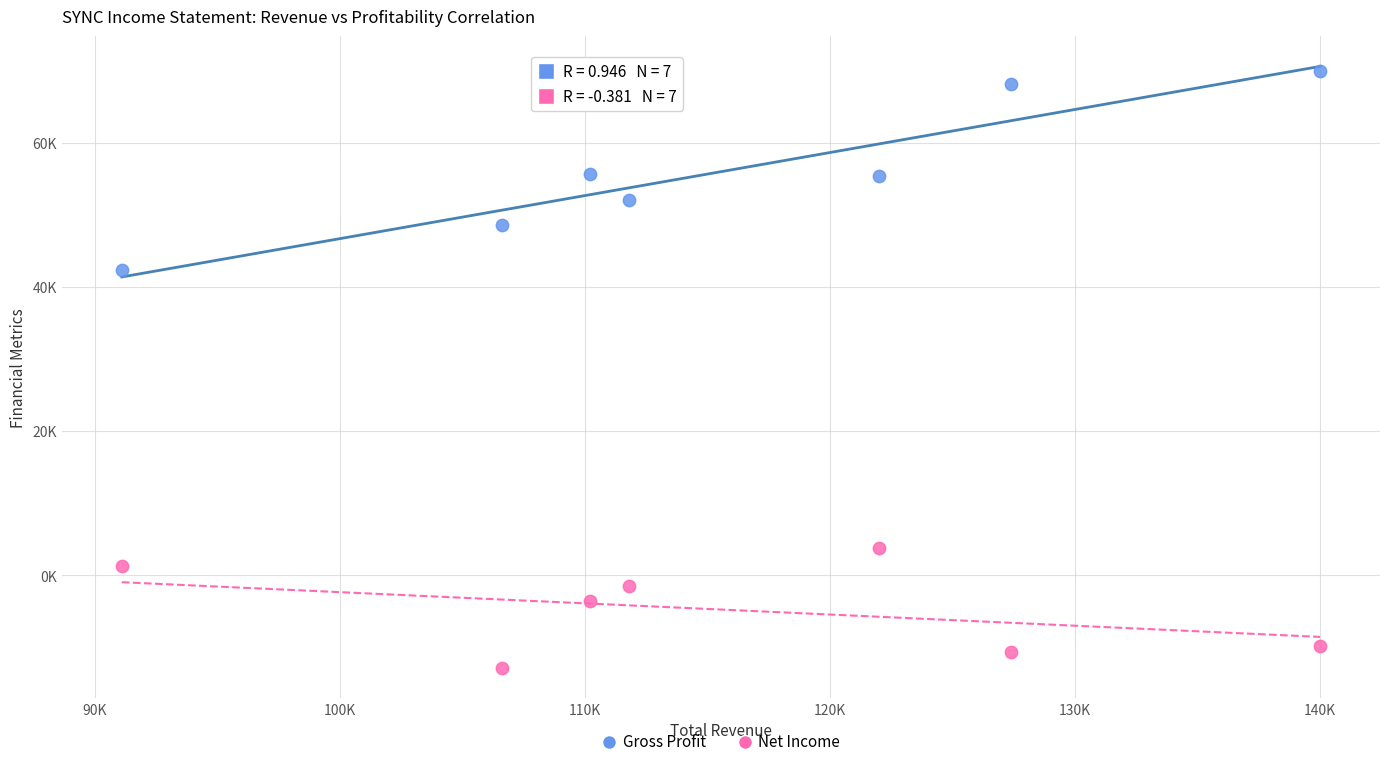

Which series reaches the maximum Y coordinate?

Gross Profit